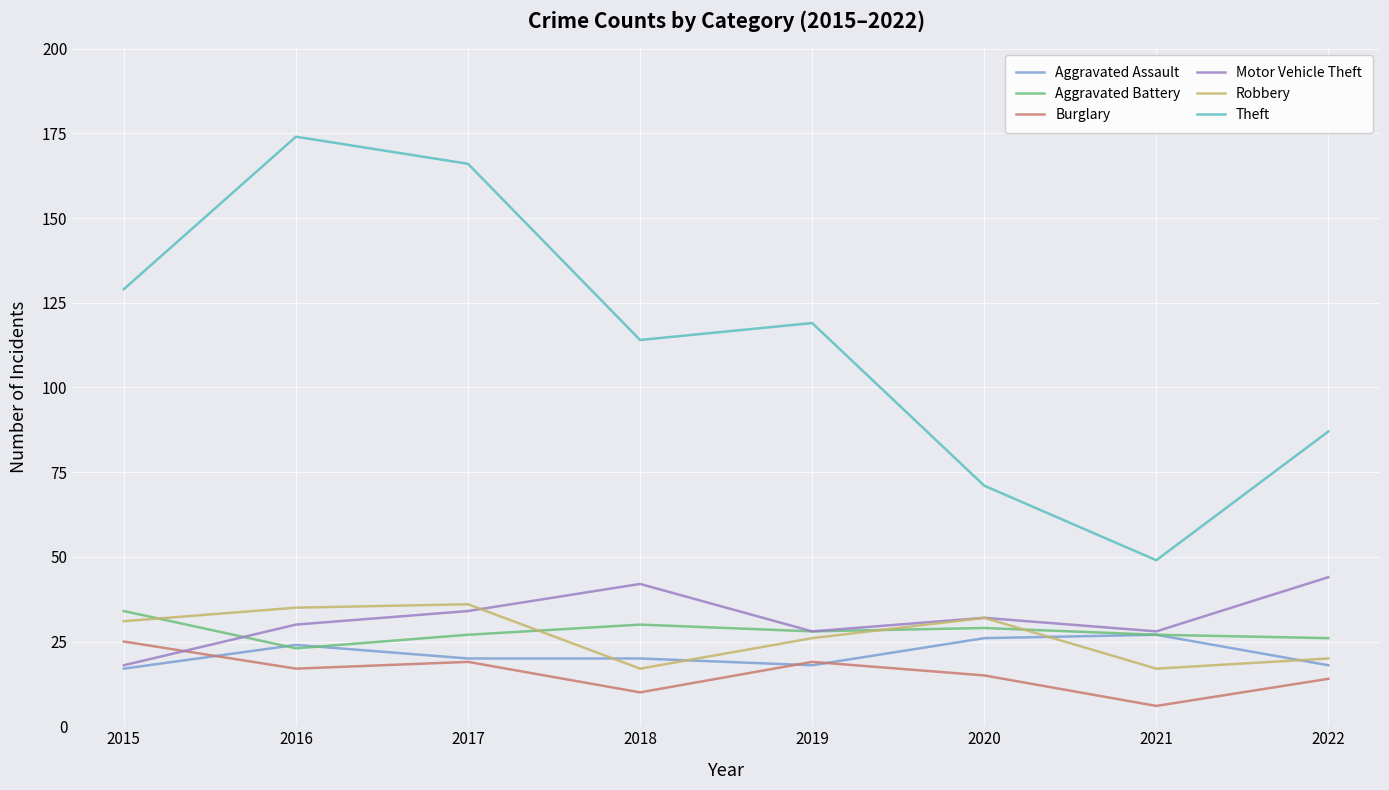

What is the greatest value displayed?

174